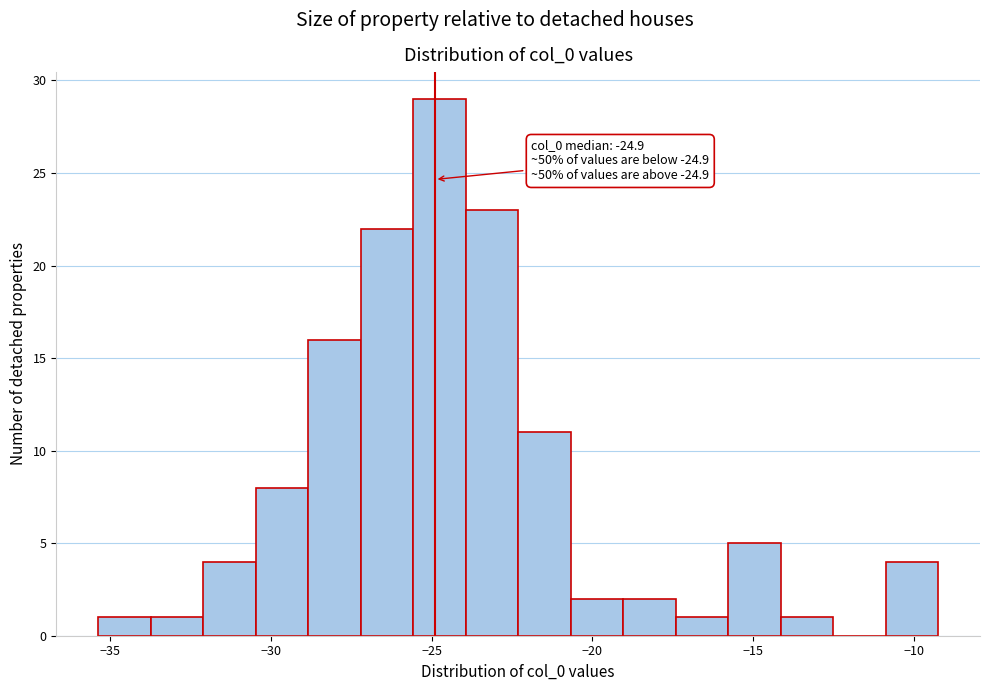

Read against the x-axis, roughly where is the centre of the tallest bar?

-25.0